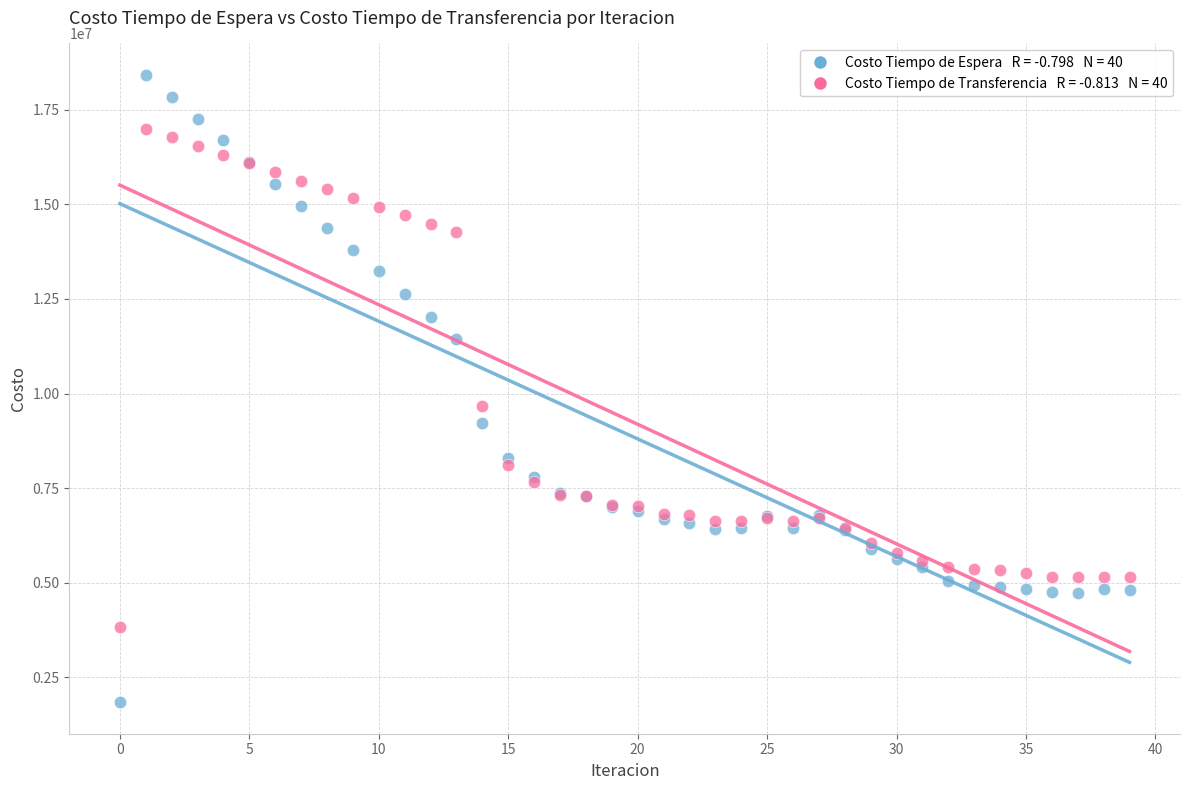

Across all series, what Y value is closest to 10132221?

9685248.0